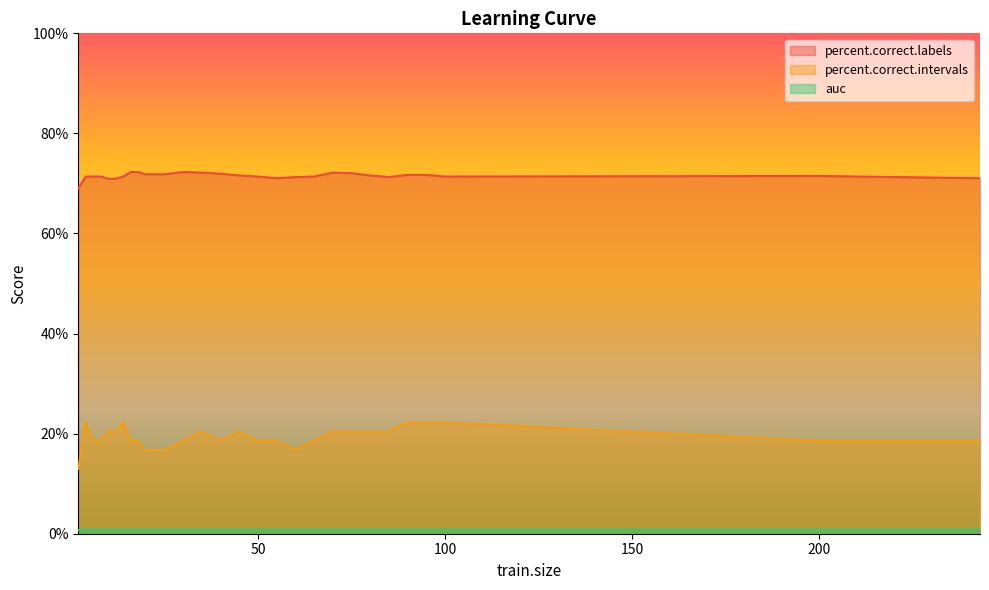

True or false: percent.correct.labels has a value of 71.3 at 60.

True